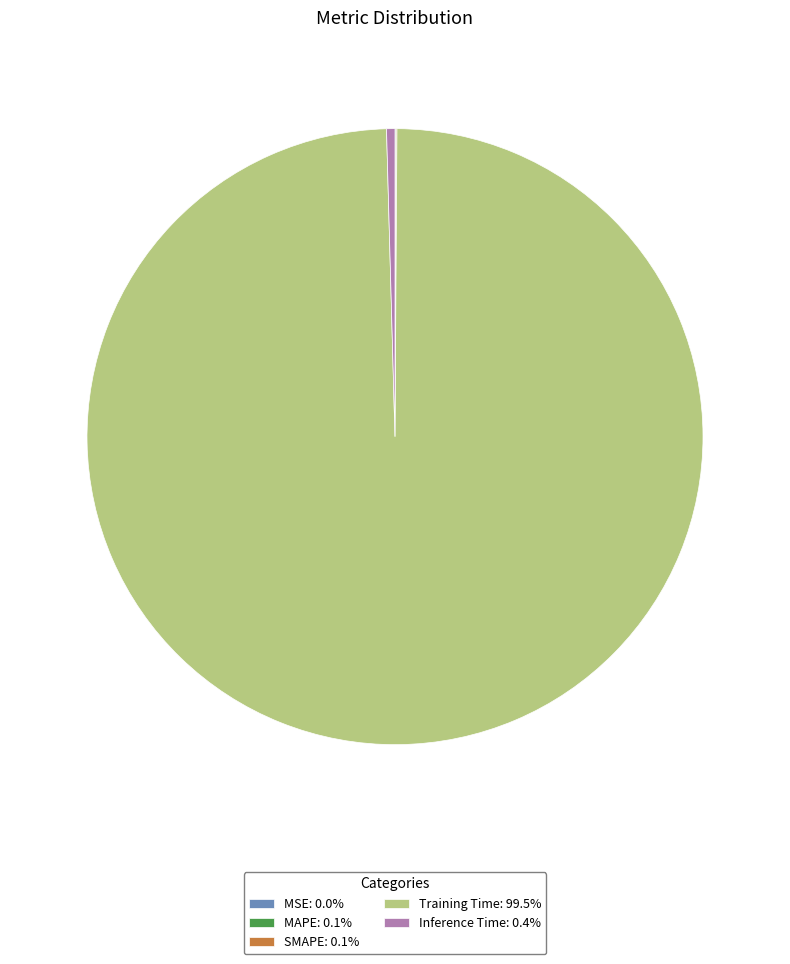

Combined, do Inference Time: 0.4% and Training Time: 99.5% account for over 50%?

Yes